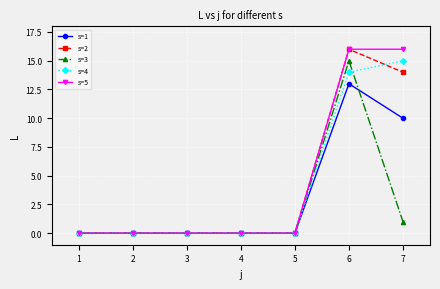

What are all the series names shown in the legend?

s=1, s=2, s=3, s=4, s=5